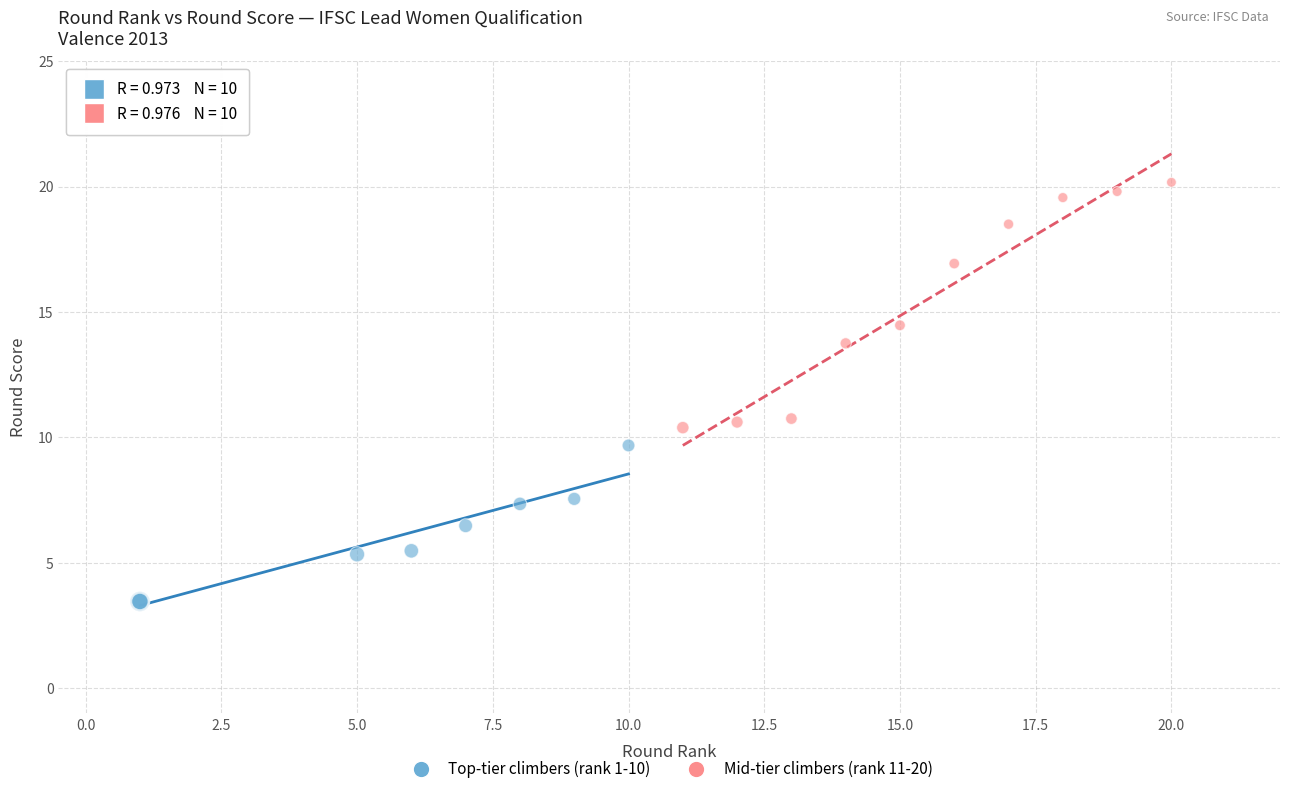

Which series reaches the maximum Y coordinate?

Mid-tier climbers (rank 11-20)